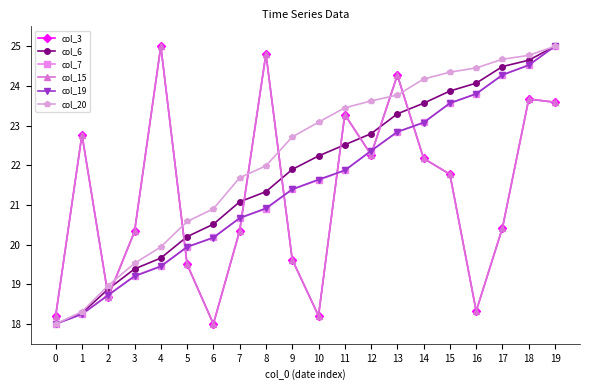

Rank the series at 2 from lowest to highest value.

col_3, col_15, col_19, col_7, col_6, col_20